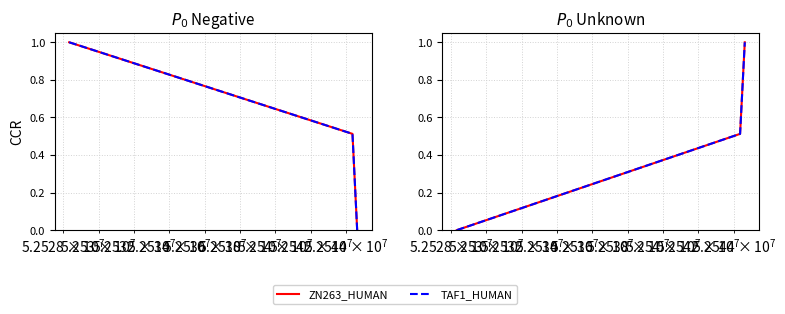

Which series has the largest range (max minus min)?

ZN263_HUMAN